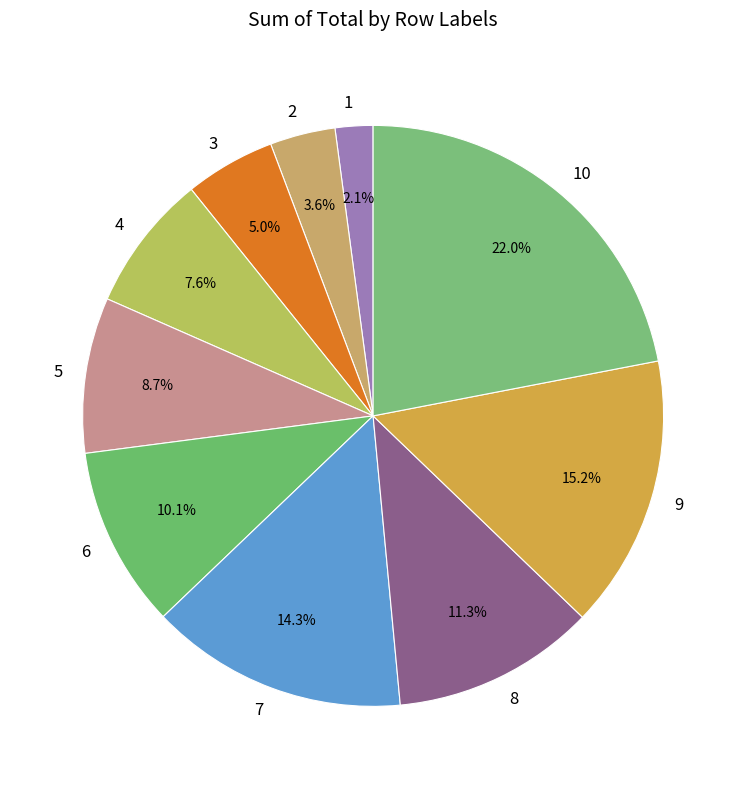

What portion of the pie excludes 6?

89.9%